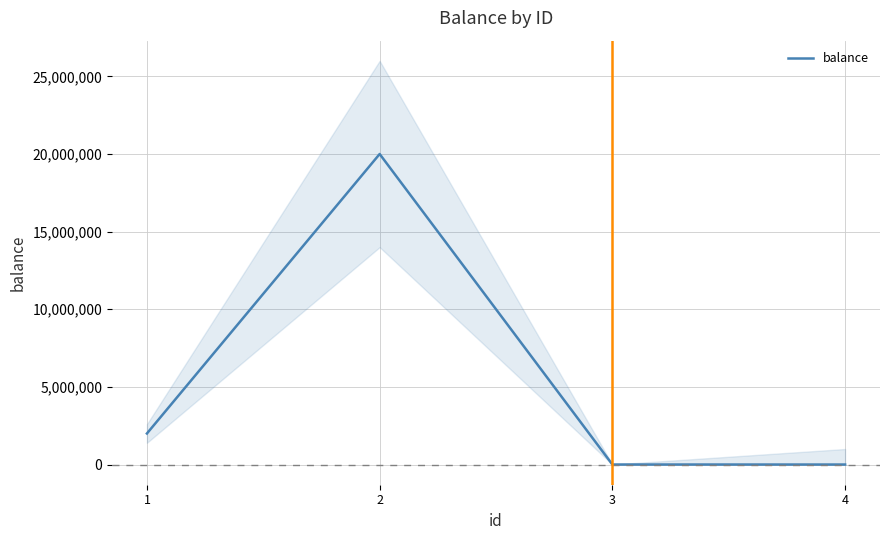

Where does the data first go above 2000000?

2